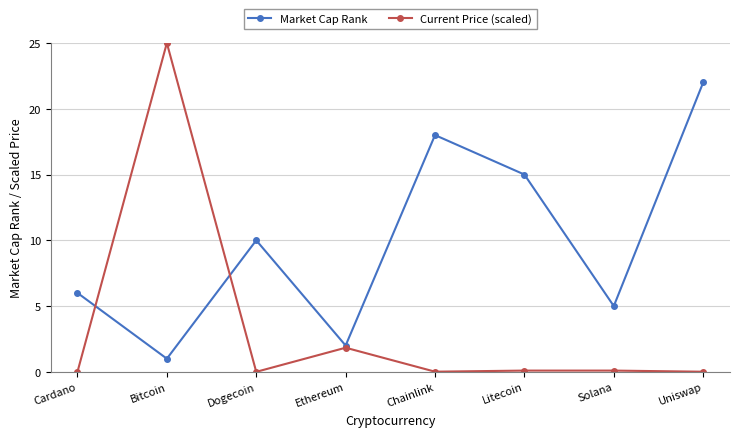

What is the average value of the Current Price (scaled) series?

3.4